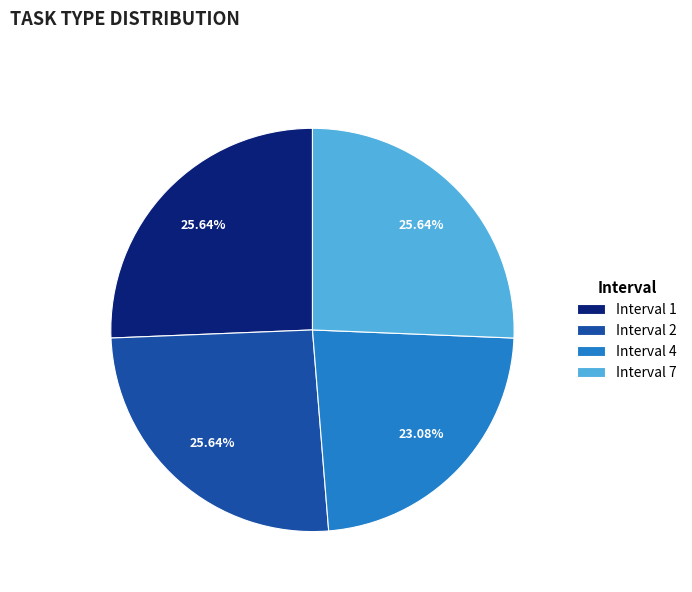

Between Interval 4 and Interval 7, which is larger?

Interval 7